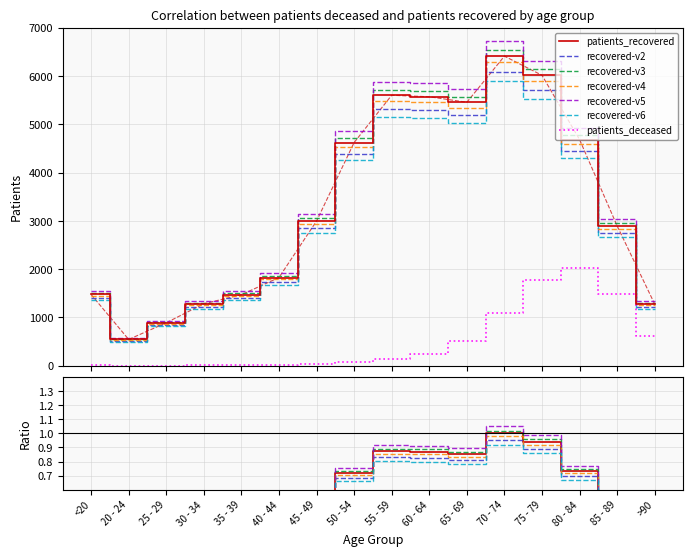

What is the sum of the patients_deceased values at 75 - 79 and 35 - 39?

1788.0